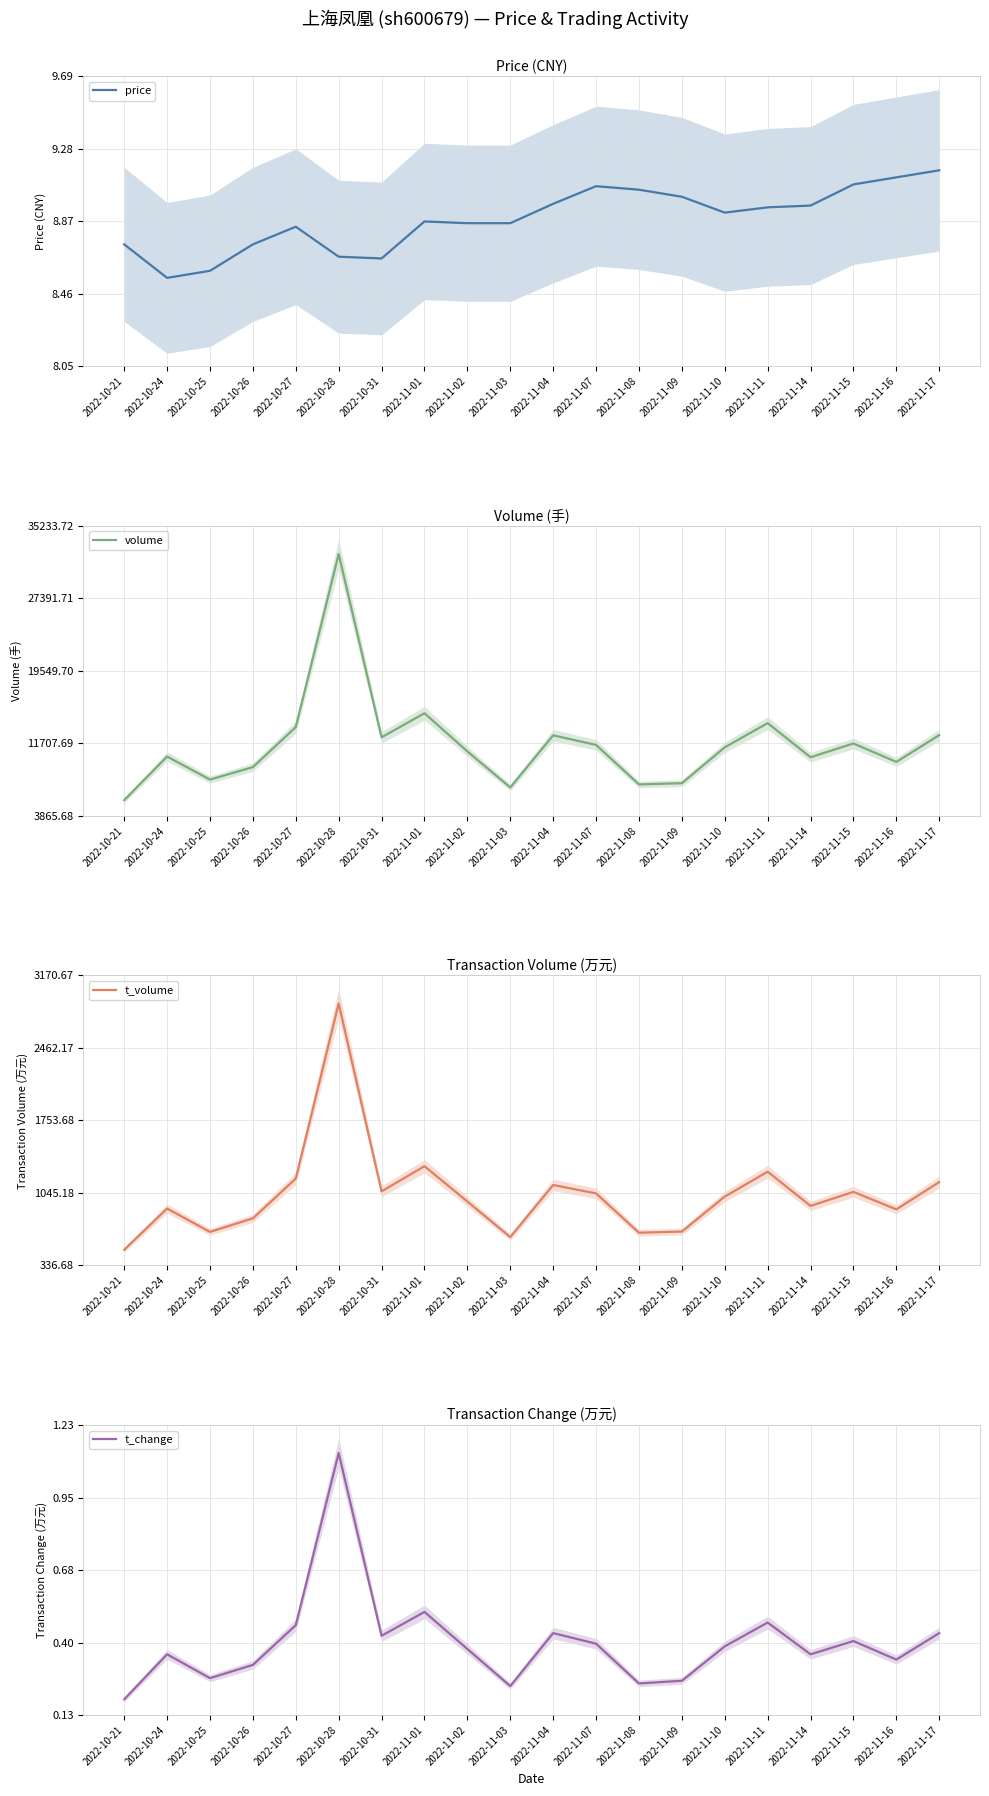

Does the chart display data point markers on the line(s)?

No